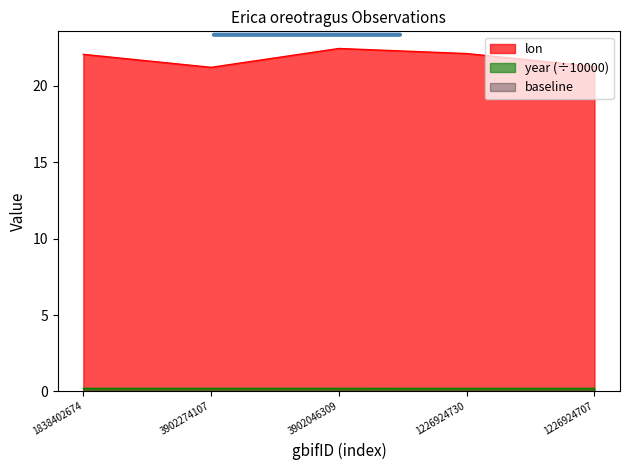

What value does the lon series have at 1226924730?

22.1